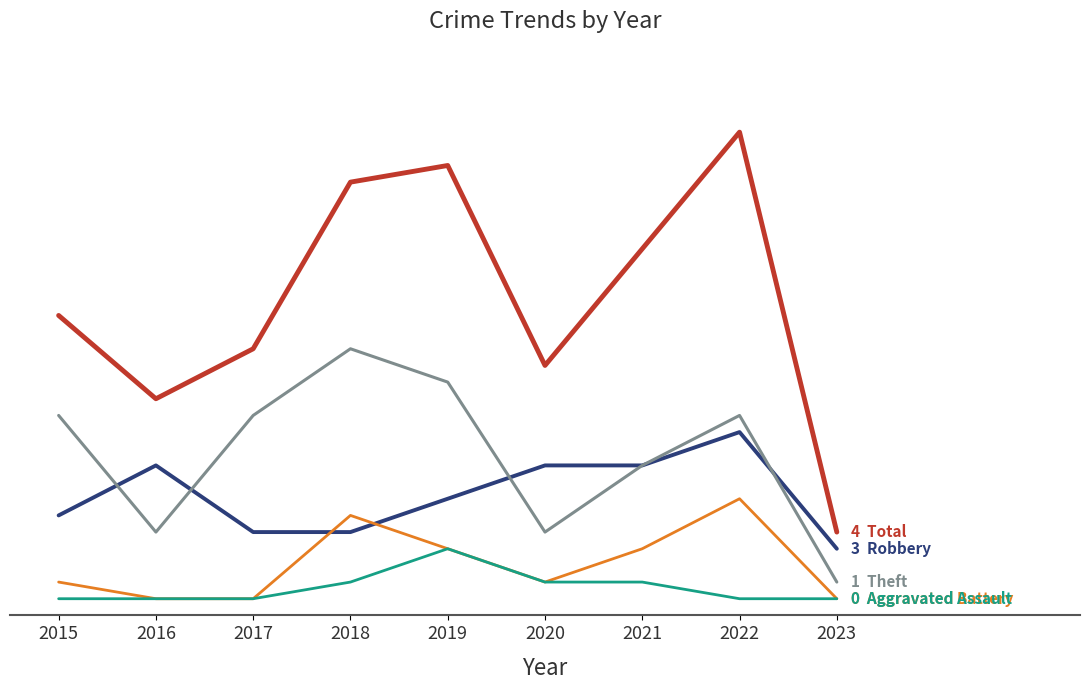

Is this an area chart (filled region under the line)?

No